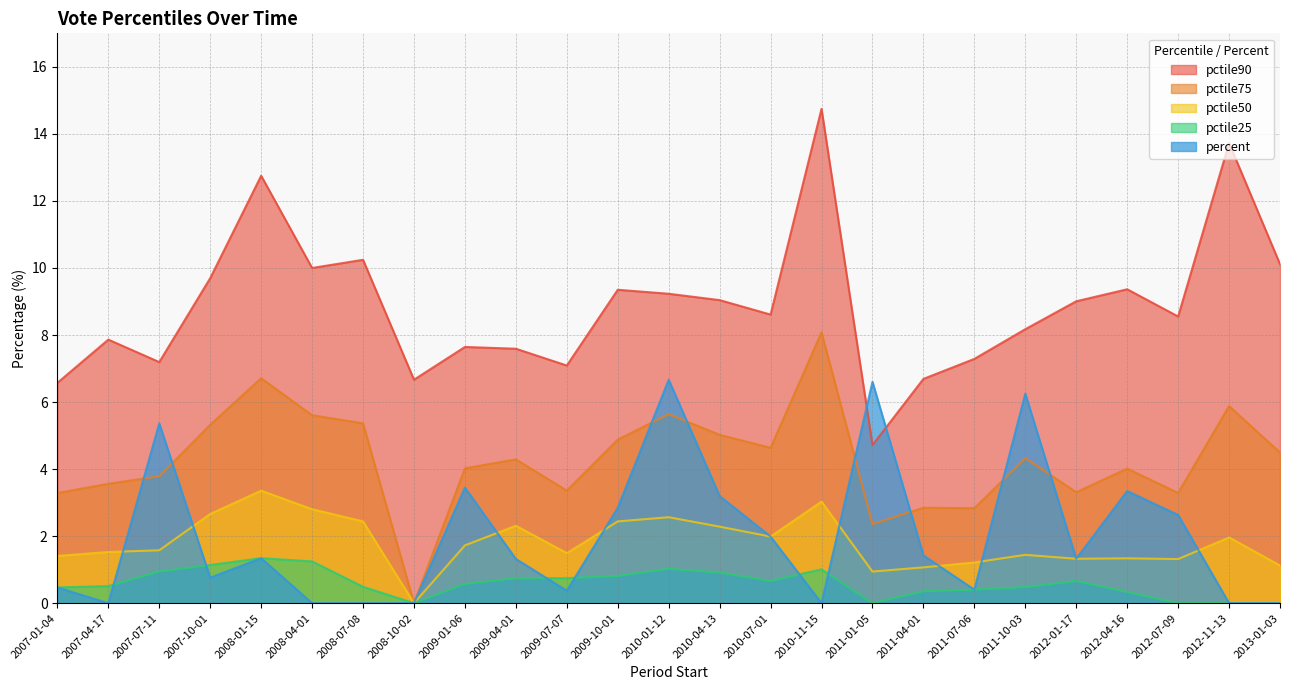

The value of pctile25 at 2010-11-15 is 1.0. True or false?

True